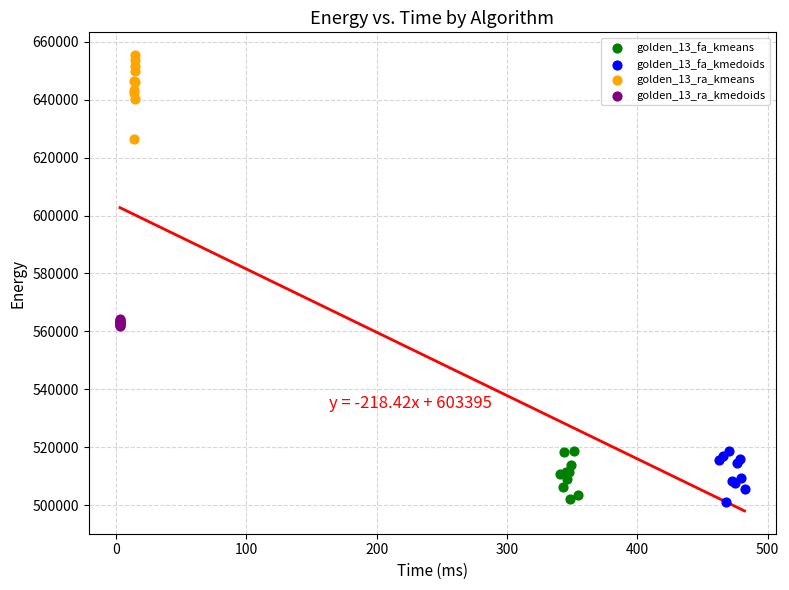

Which series has the largest Y range (max minus min)?

golden_13_ra_kmeans